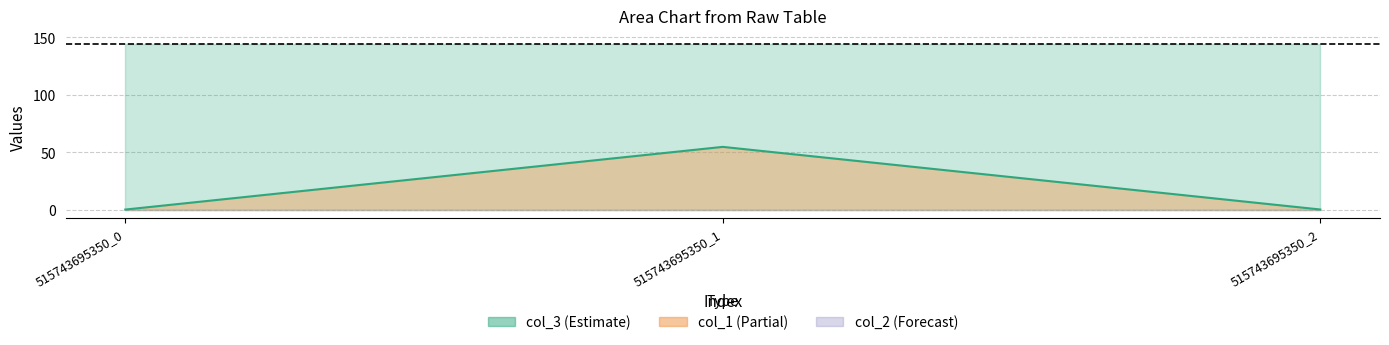

Reading left to right, what are all the values shown in this chart?

515743695350_0=0.0	515743695350_1=54.6	515743695350_2=0.1